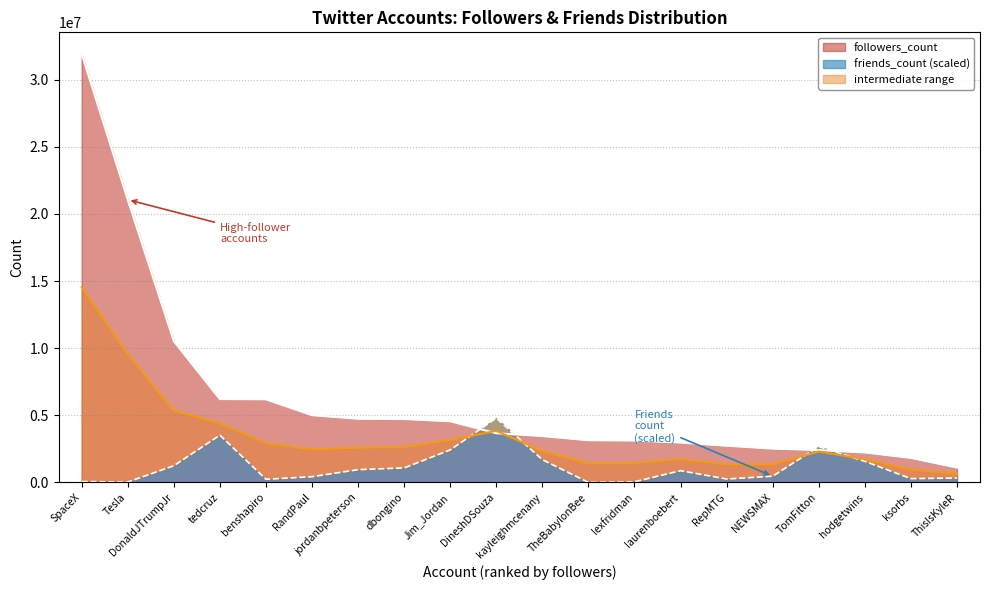

Does the chart display data point markers on the line(s)?

No